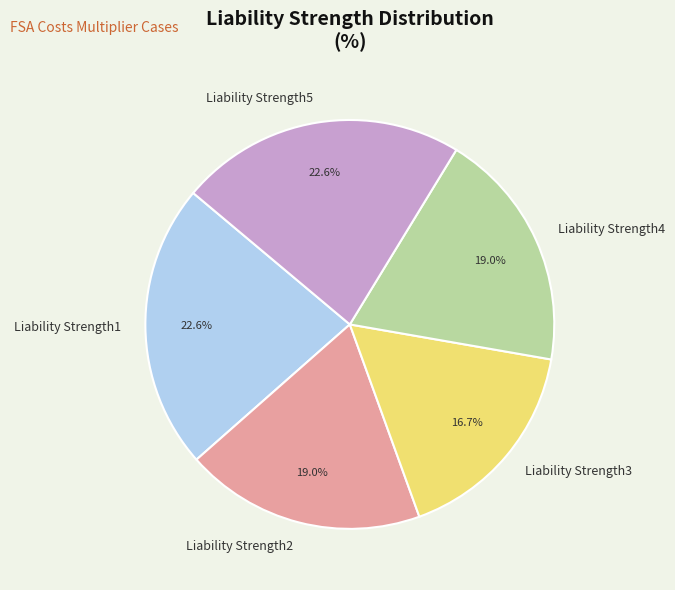

To the nearest percent, what is the difference between the largest and smallest slice percentages?

6%